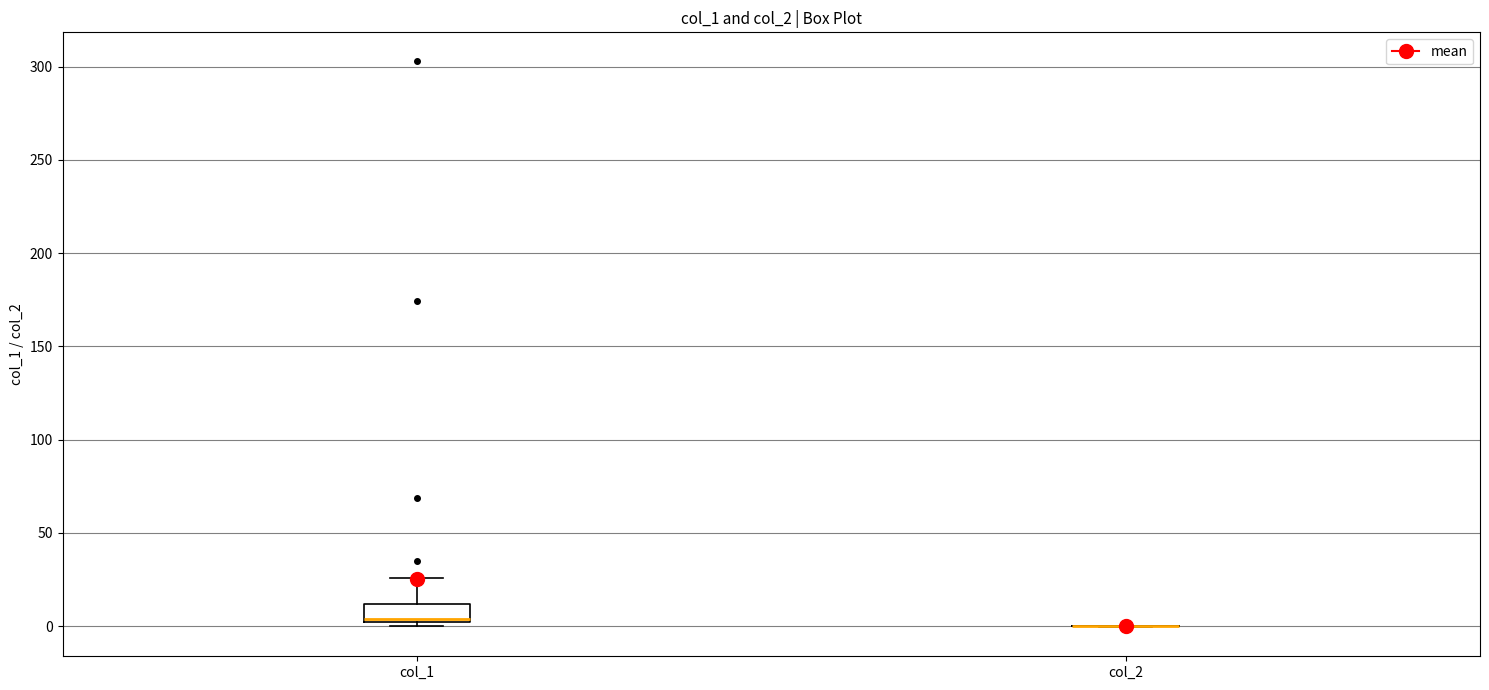

Which box is the tallest, from its lower edge to its upper edge?

col_1